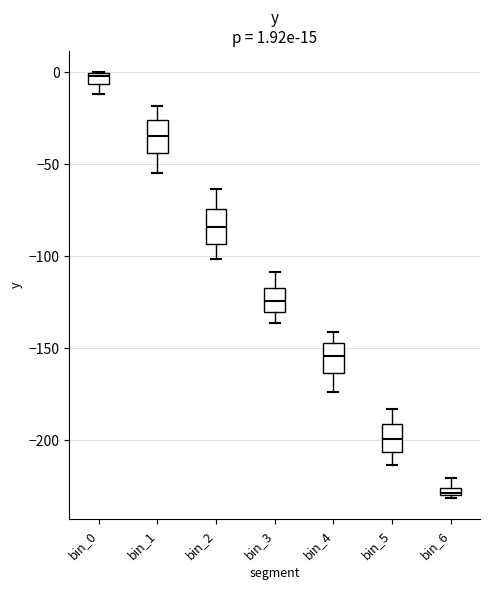

Which box's median line is the highest?

bin_0